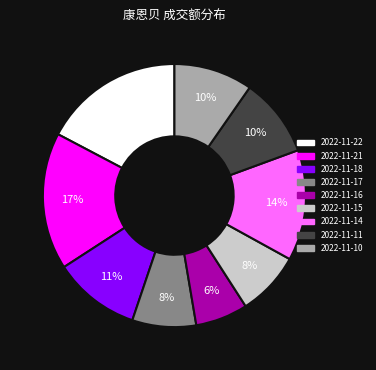

Approximately how many times larger is the value at 2022-11-15 compared to 2022-11-22?

0.5